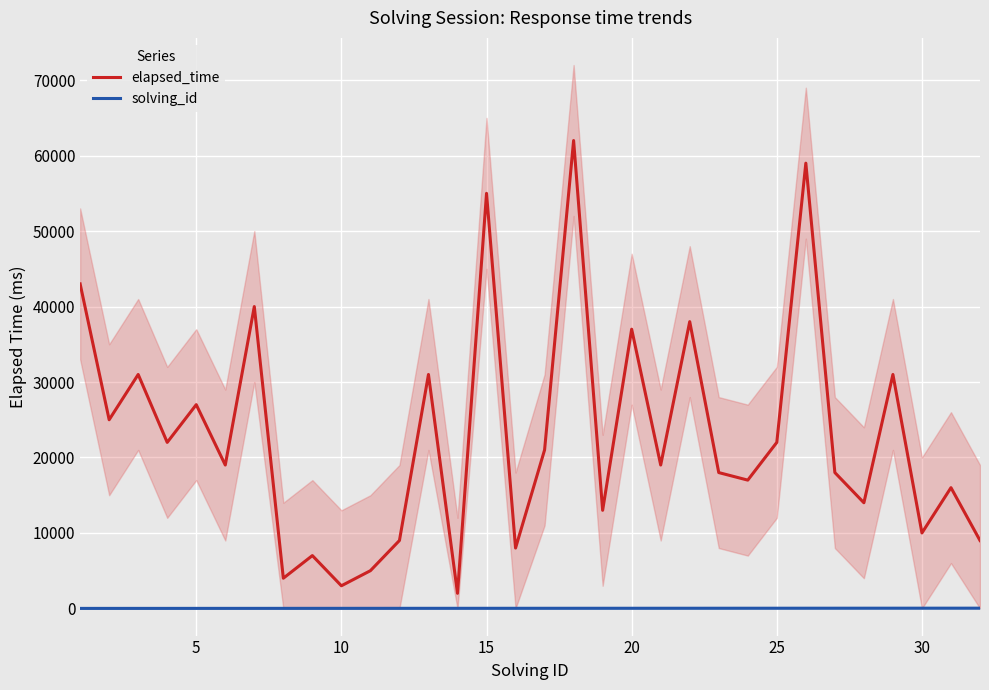

True or false: solving_id and elapsed_time cross at least once.

False